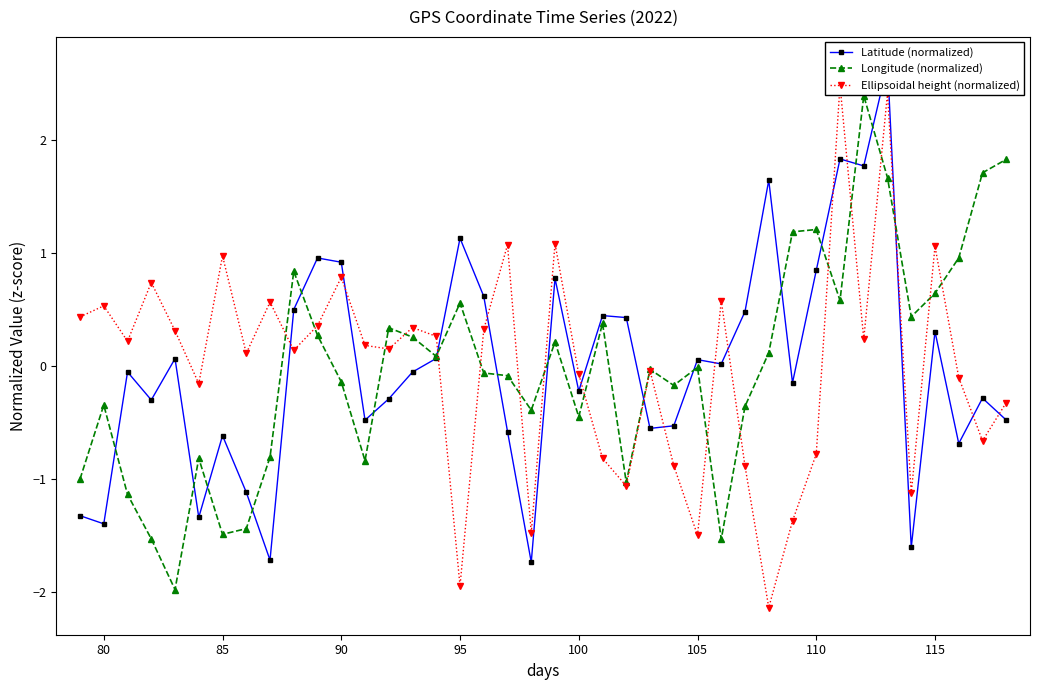

How many data points in Latitude (normalized) are above 0?

19